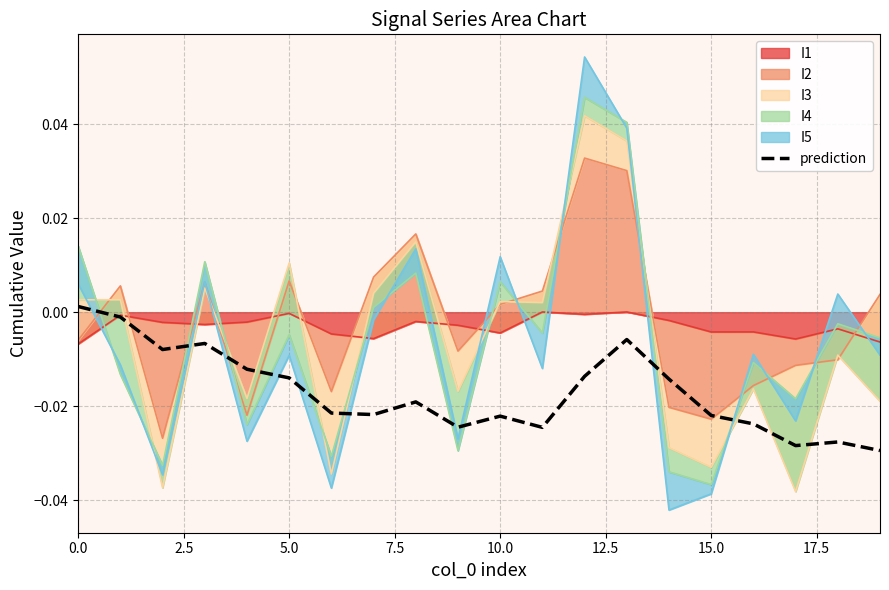

How many negative values are there?

19